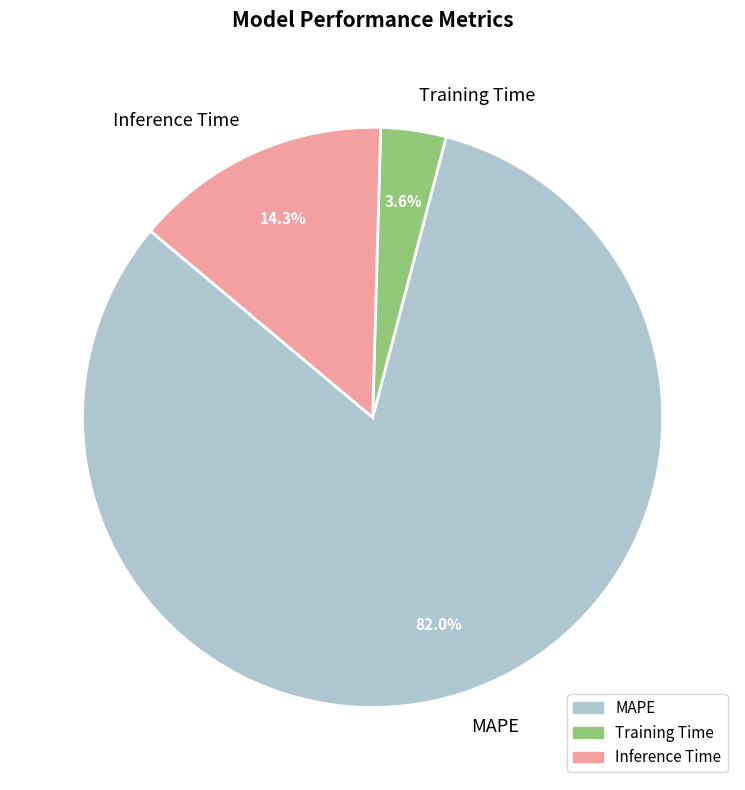

To the nearest percent, what portion does Training Time represent?

4%